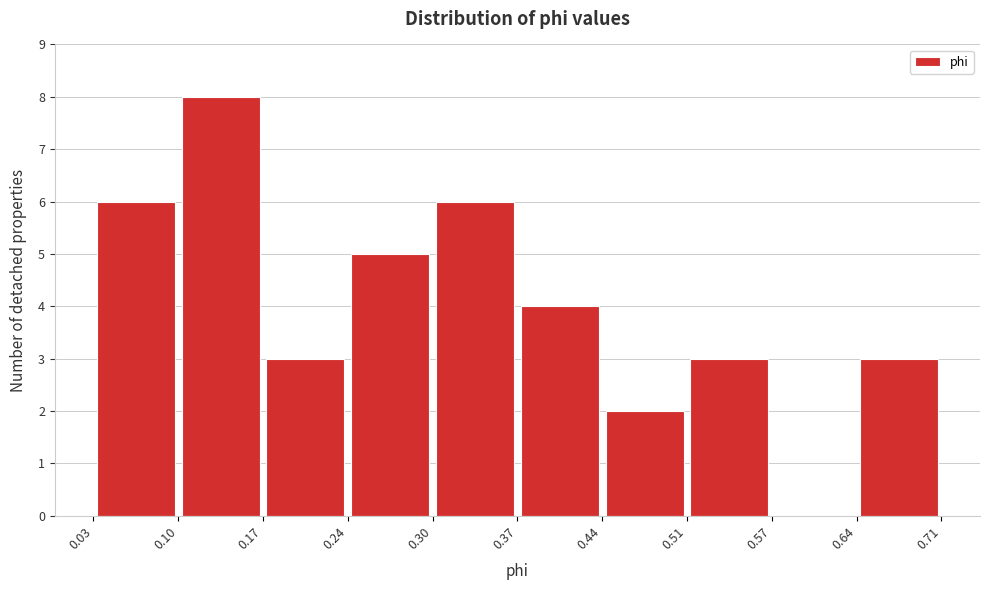

Reading left to right, transcribe this chart: for each bar, give the range it covers on the x-axis and its height. The values are not printed on the chart, so give them approximately, as read against the axis.

0.03 to 0.10: 6
0.10 to 0.17: 8
0.17 to 0.24: 3
0.24 to 0.30: 5
0.30 to 0.37: 6
0.37 to 0.44: 4
0.44 to 0.51: 2
0.51 to 0.57: 3
0.57 to 0.64: 0
0.64 to 0.71: 3